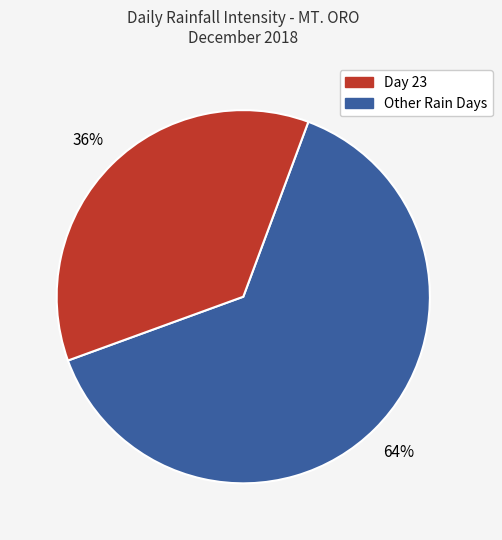

To the nearest percent, what is the average slice percentage?

50%